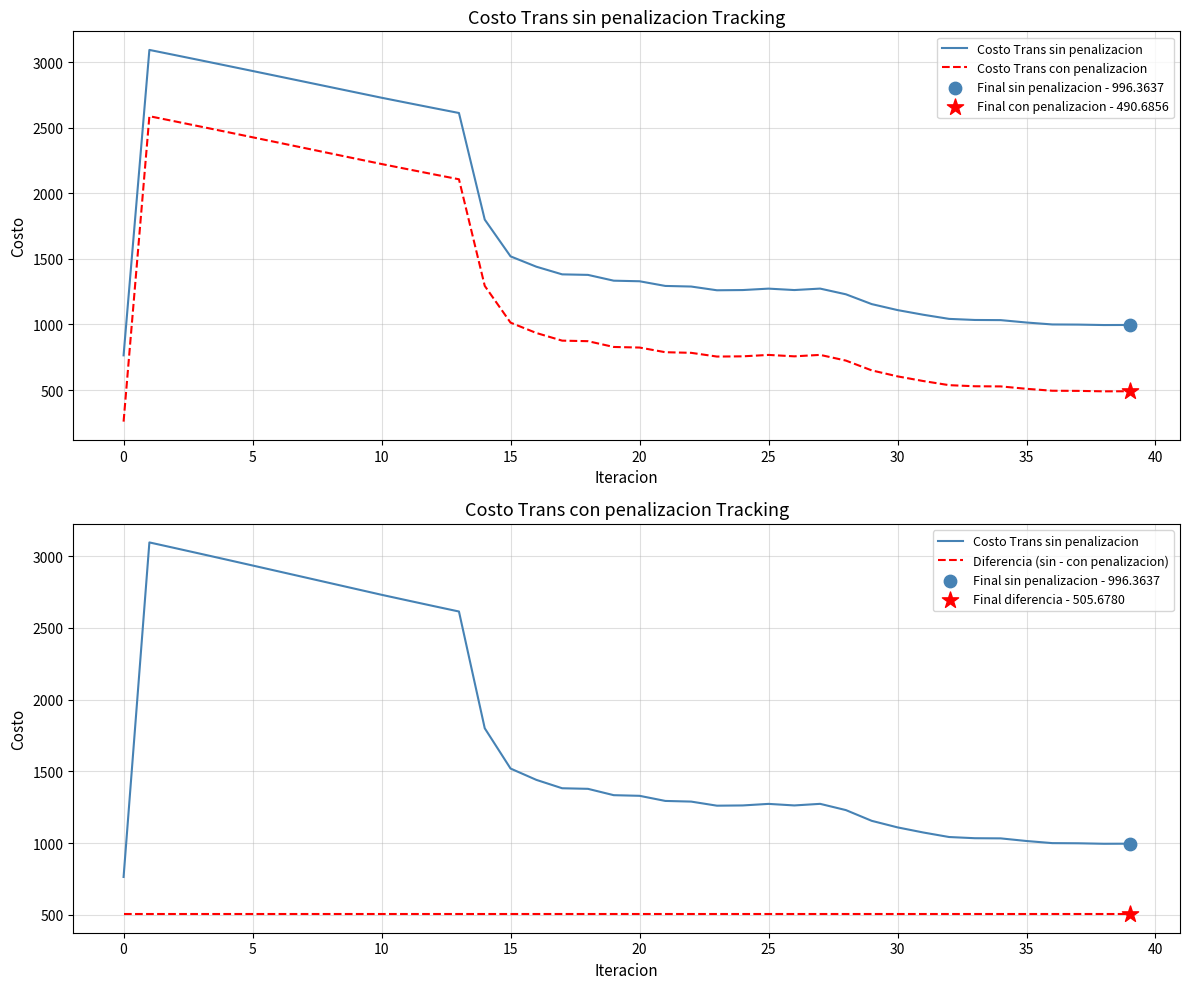

Which series contains the highest Y value?

Costo Trans sin penalizacion